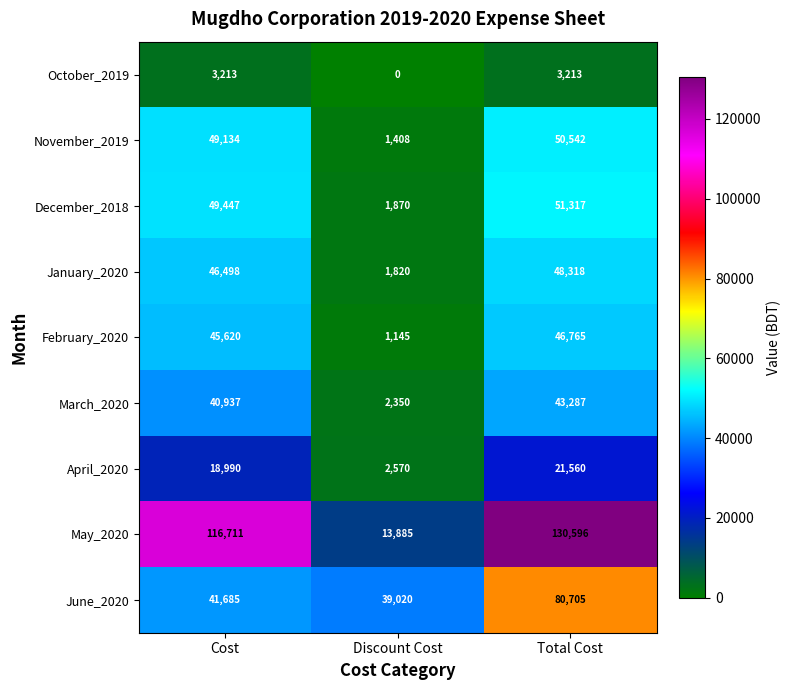

Which category has the highest value across all series?

Total Cost